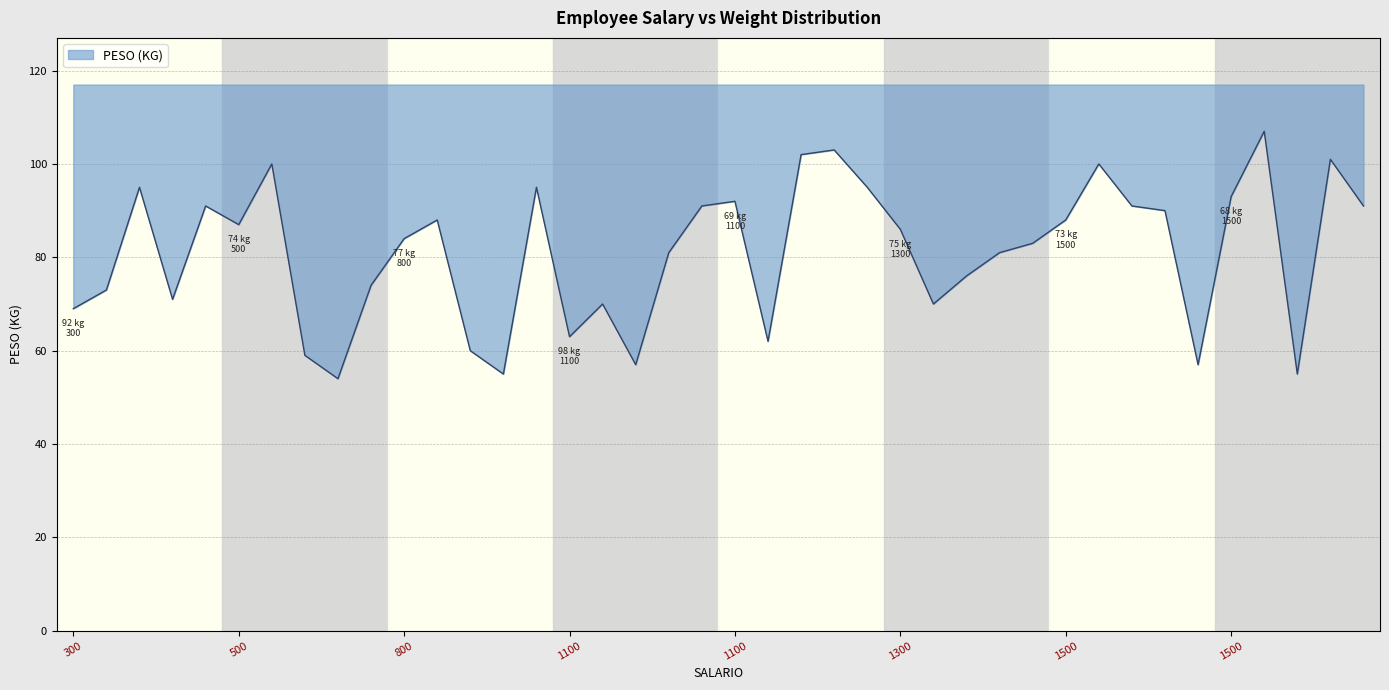

What is the change in value from 1500 to 1500?

-17